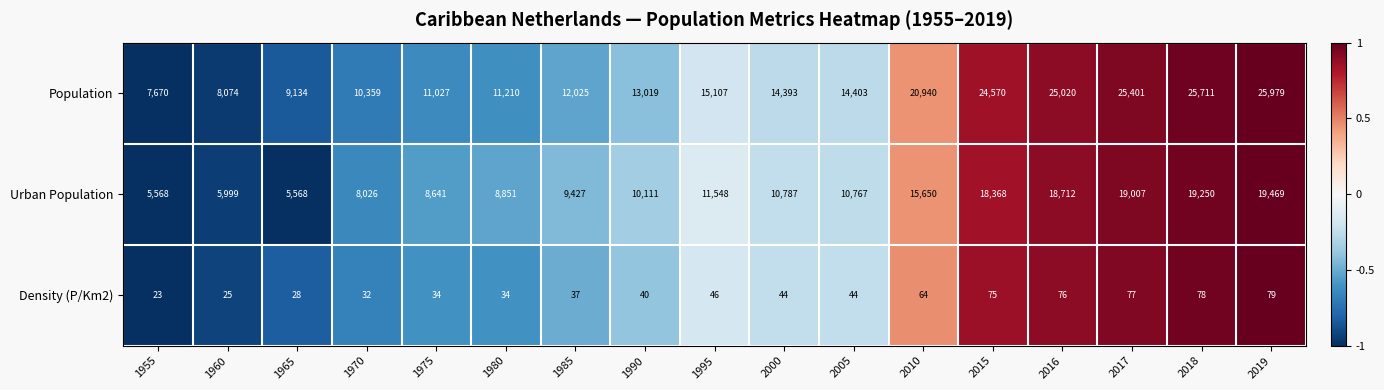

How many data points in Density (P/Km2) are less than 44?

8